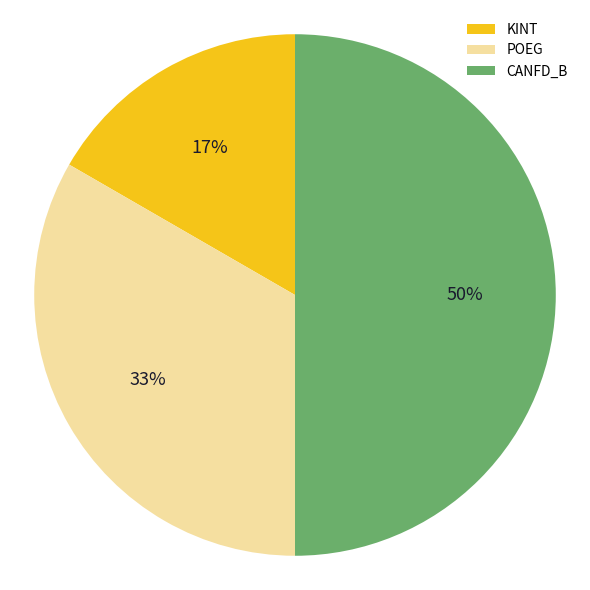

Which has a higher value, POEG or KINT?

POEG